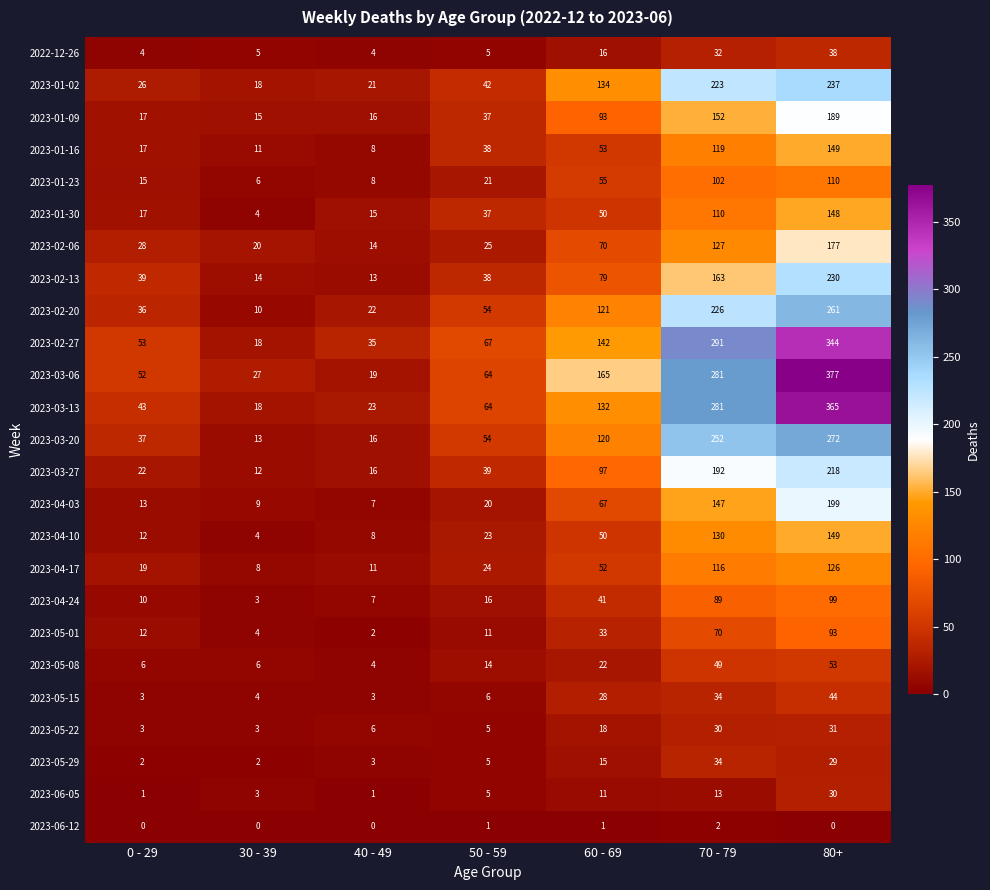

True or false: 2023-06-05 has a value of 1 at 40 - 49.

True